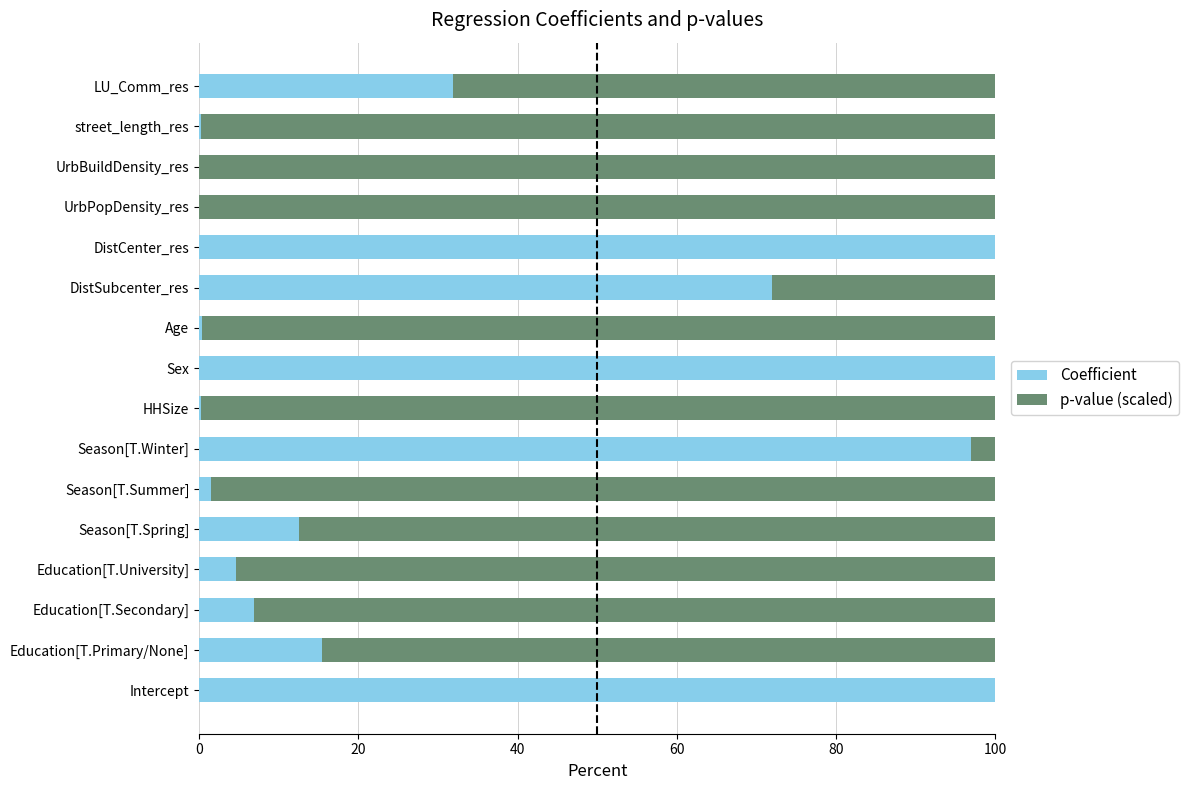

Where is Coefficient nearest to the value 50?

LU_Comm_res